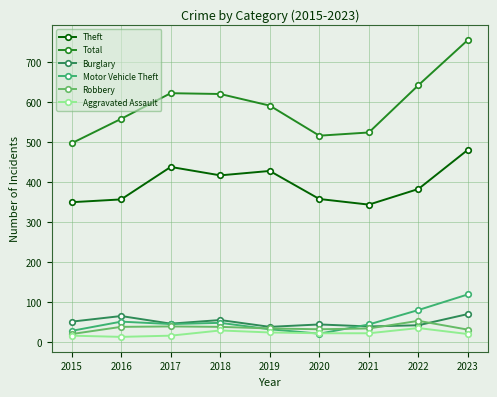

Which label corresponds to the largest value in the chart?

2023